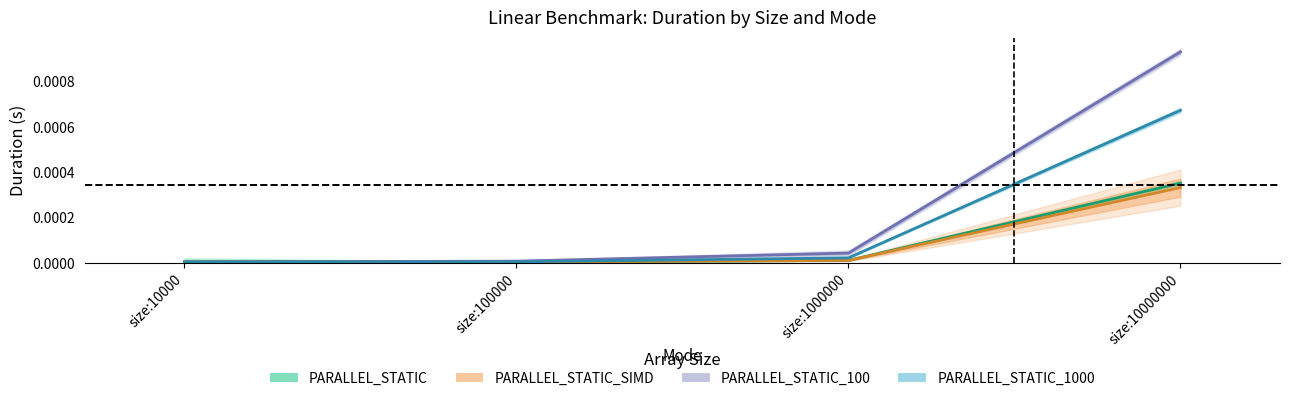

Does the chart have visible grid lines?

No